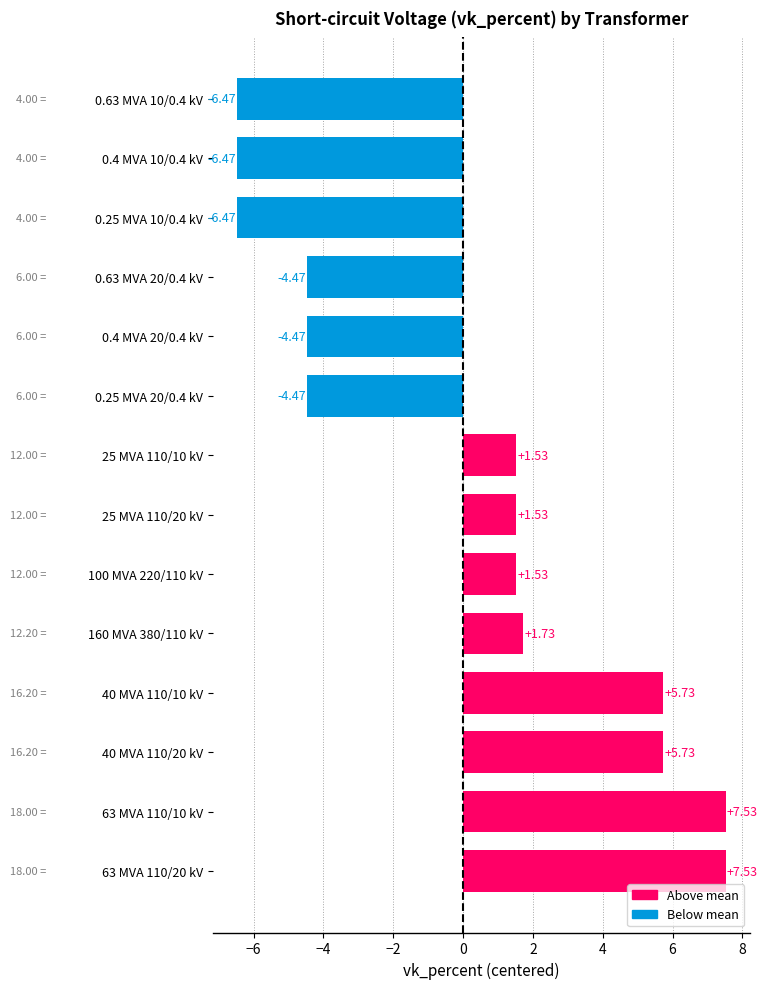

How many bars are there in total?

14